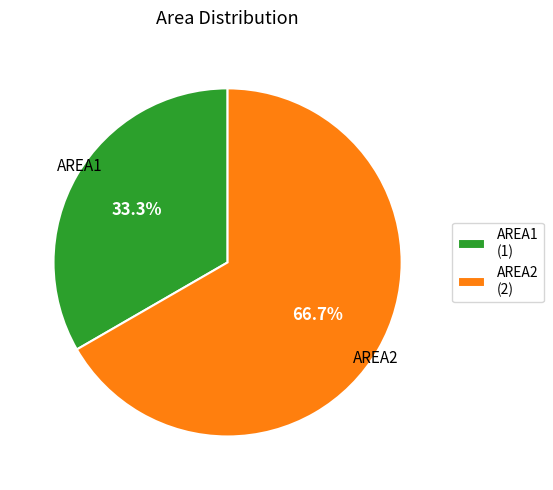

Does any single category account for the majority?

Yes